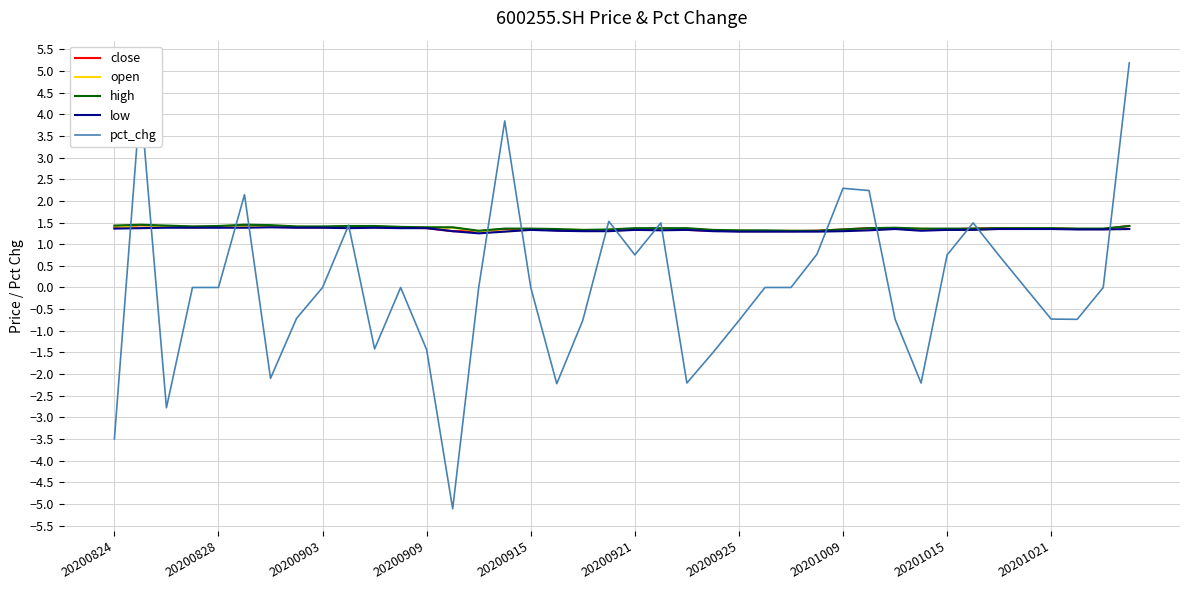

Which series has the largest range (max minus min)?

pct_chg